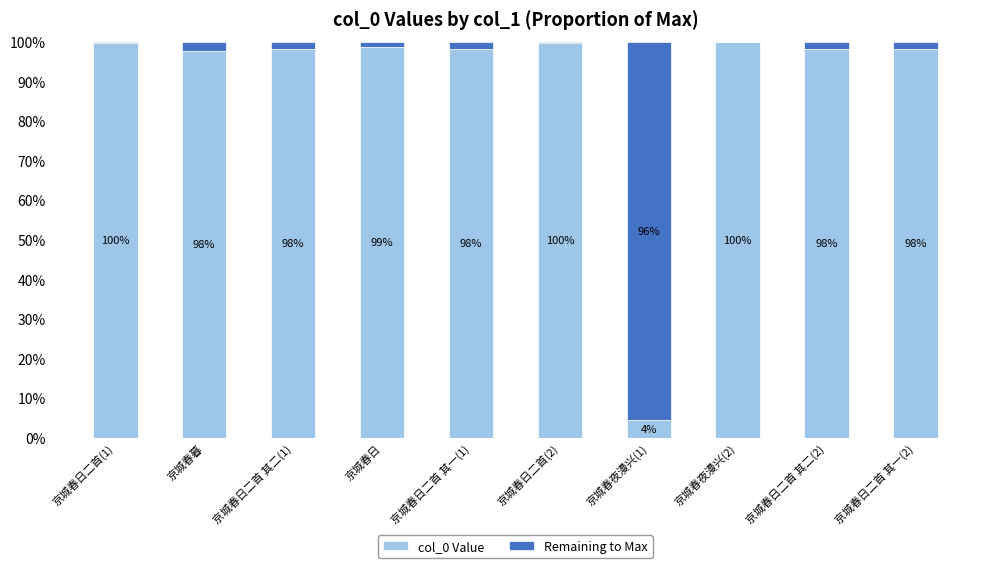

Does the chart contain stacked bars?

Yes